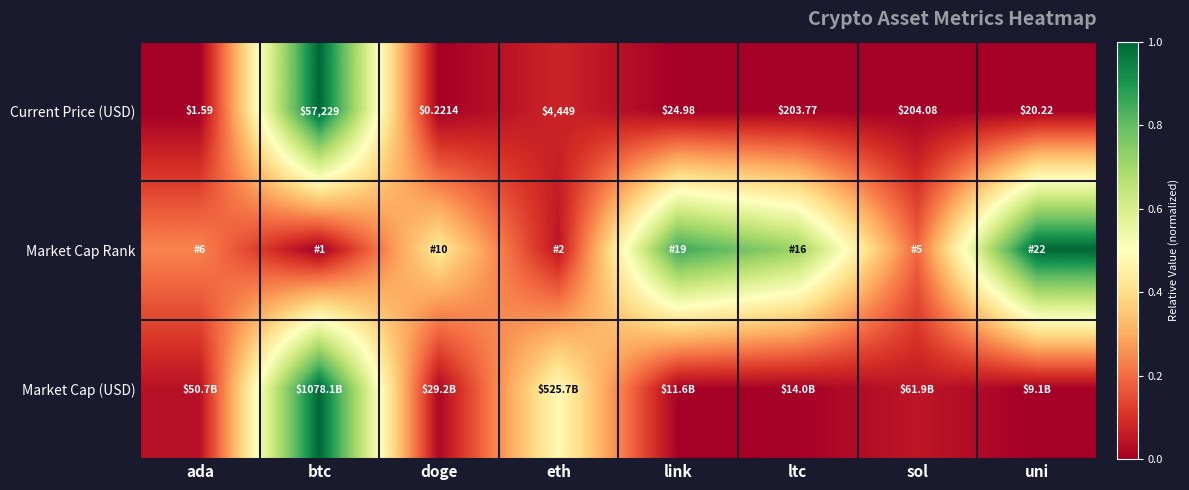

Where does the Current Price (USD) series first go above 203?

btc